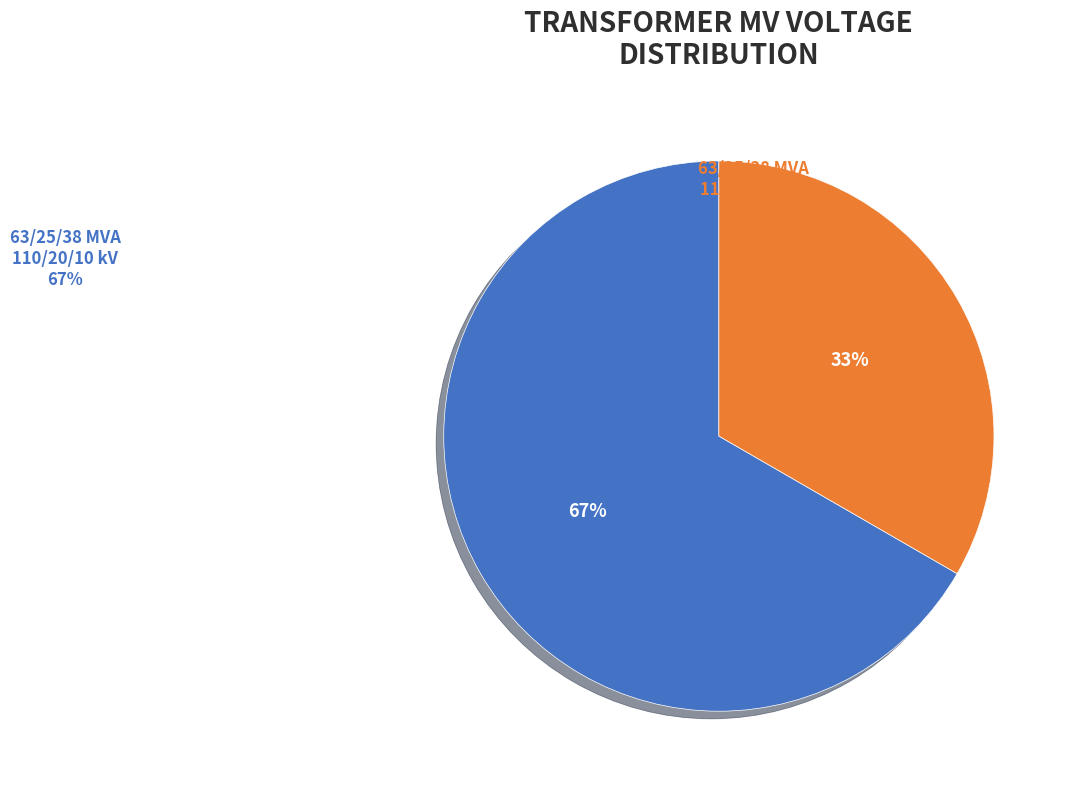

Rank the categories by value from highest to lowest.

63/25/38 MVA 110/20/10 kV, 63/25/38 MVA 110/10/10 kV